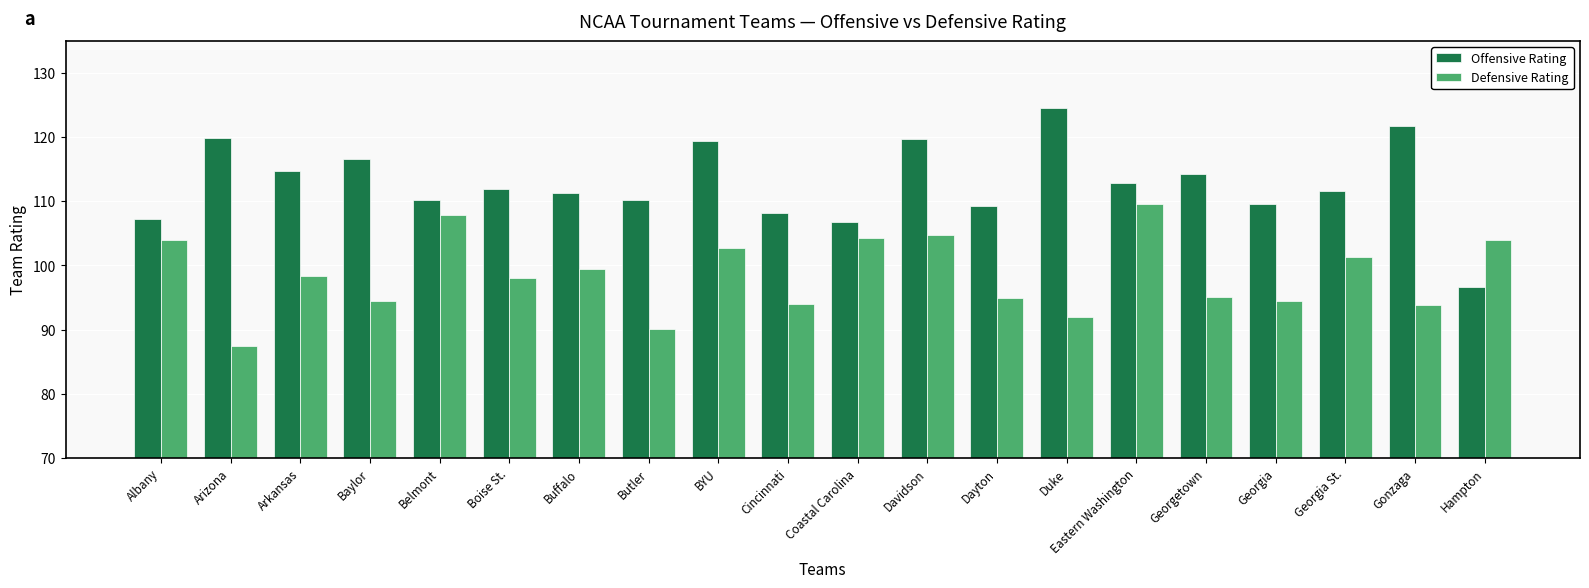

Where does the Defensive Rating series first go above 98?

Albany